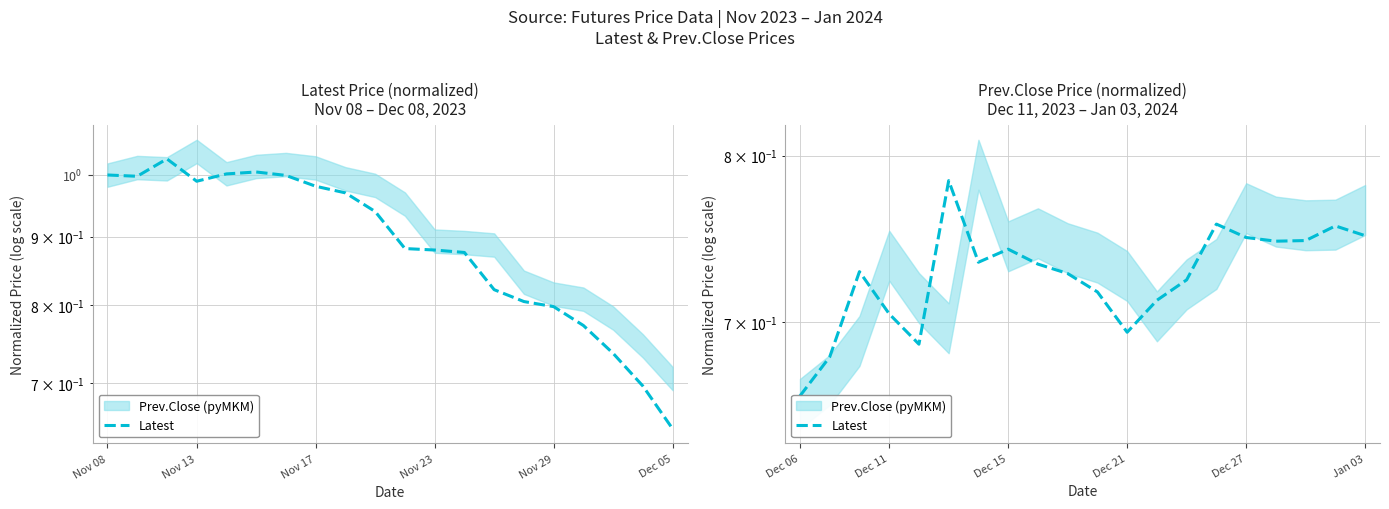

What position from the right is Dec 15?

13